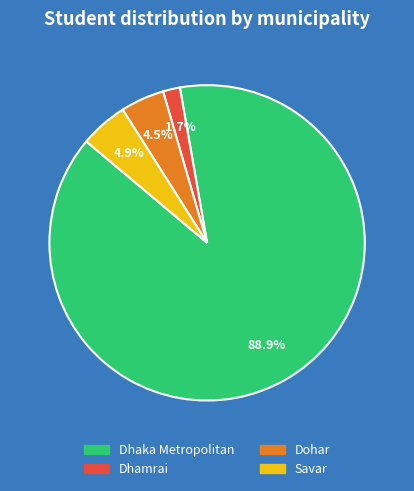

To the nearest percent, what is the combined percentage of Savar and Dohar?

9%